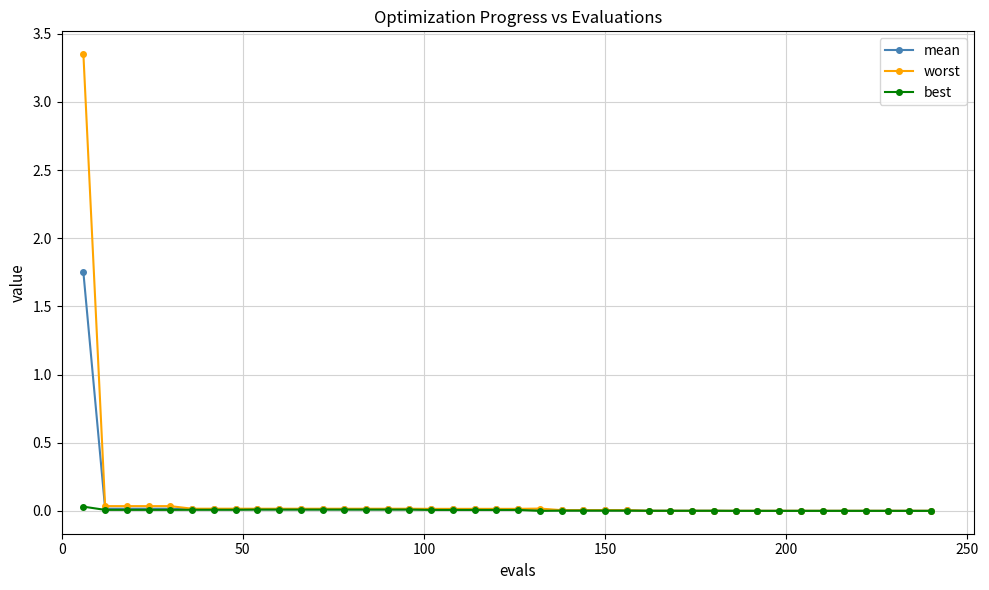

At how many categories does at least one series exceed 1?

1